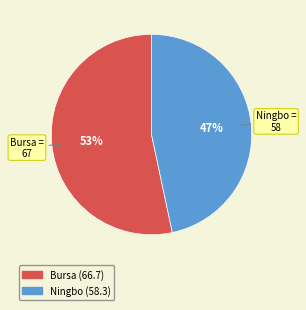

Do Bursa and Ningbo together represent more than half of the pie?

Yes